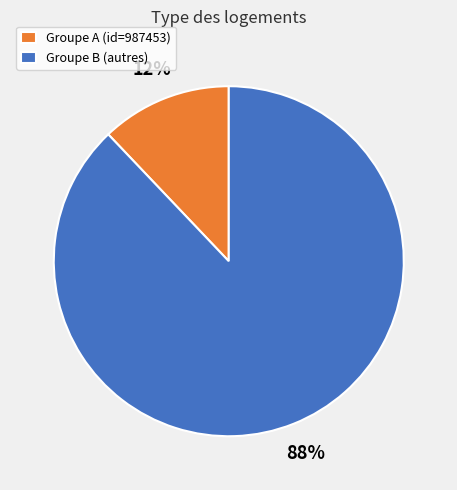

How many slices are in this pie chart?

2